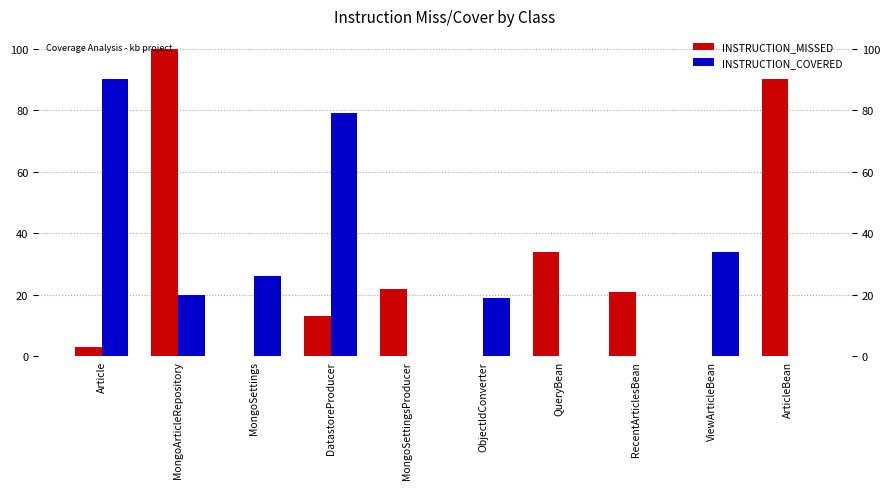

What is the value of the INSTRUCTION_COVERED bar at the 2nd from the left?

20